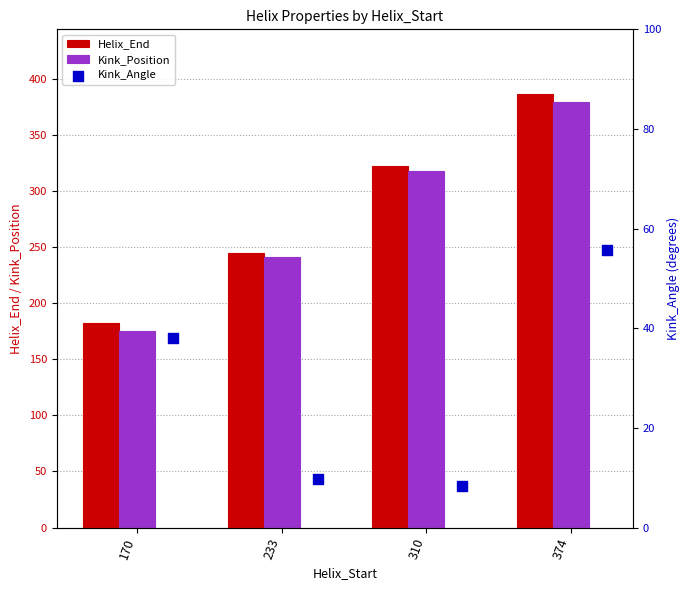

Which series has the largest total across all categories?

Helix_End